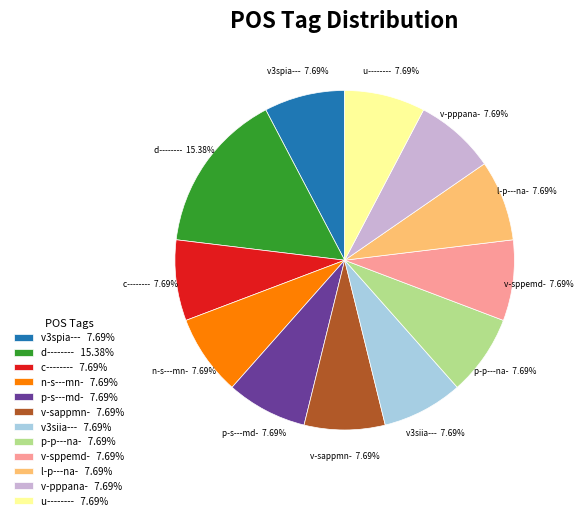

To the nearest percent, what percentage of the pie is p-p---na-?

8%